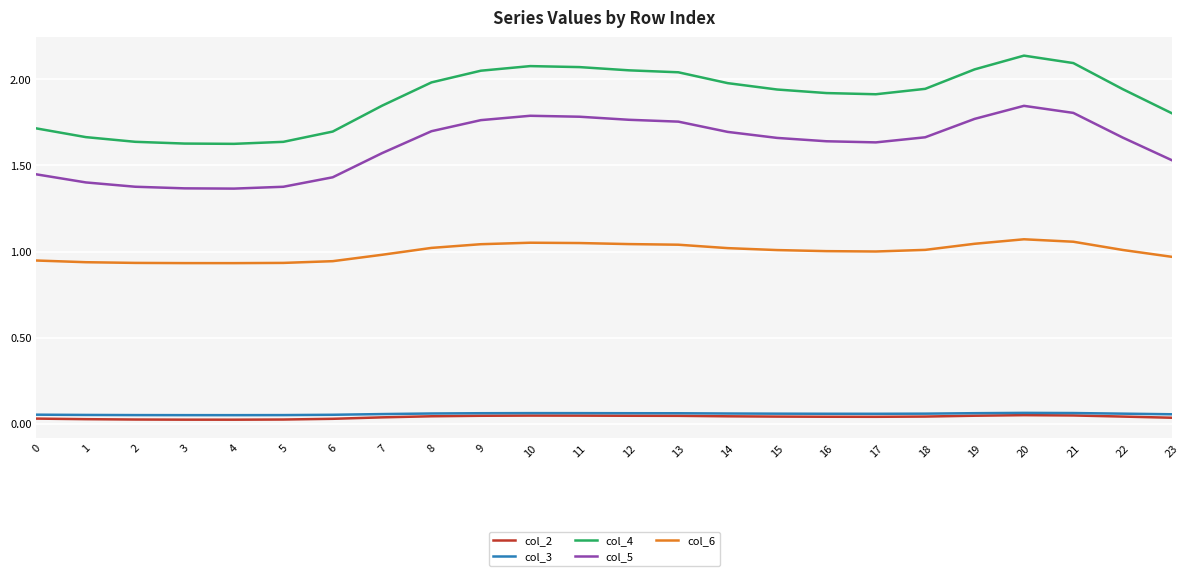

What is the sum of the col_5 values at 11 and 7?

3.4